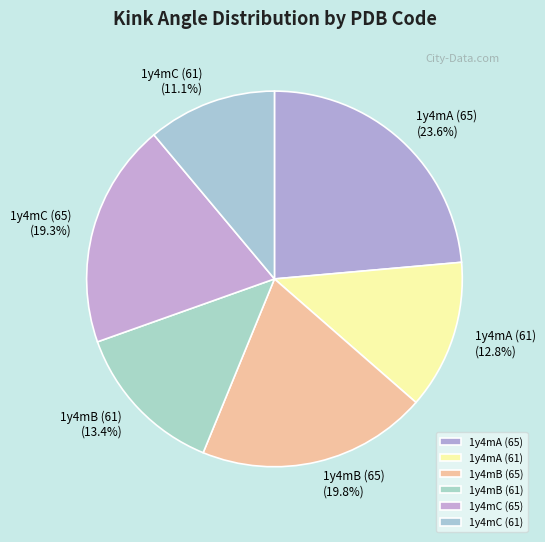

Does 1y4mA (61) account for over 50% of the chart?

No